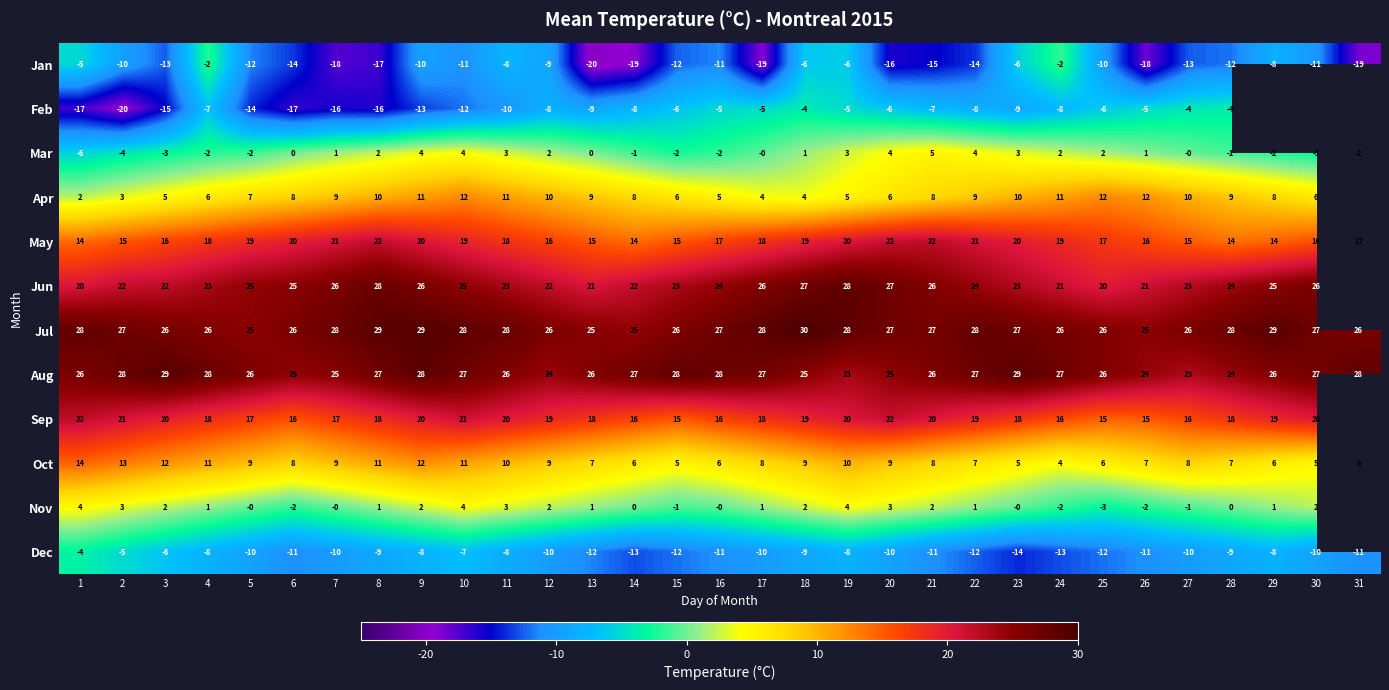

Which series changed the most between 23 and 25?

Jan